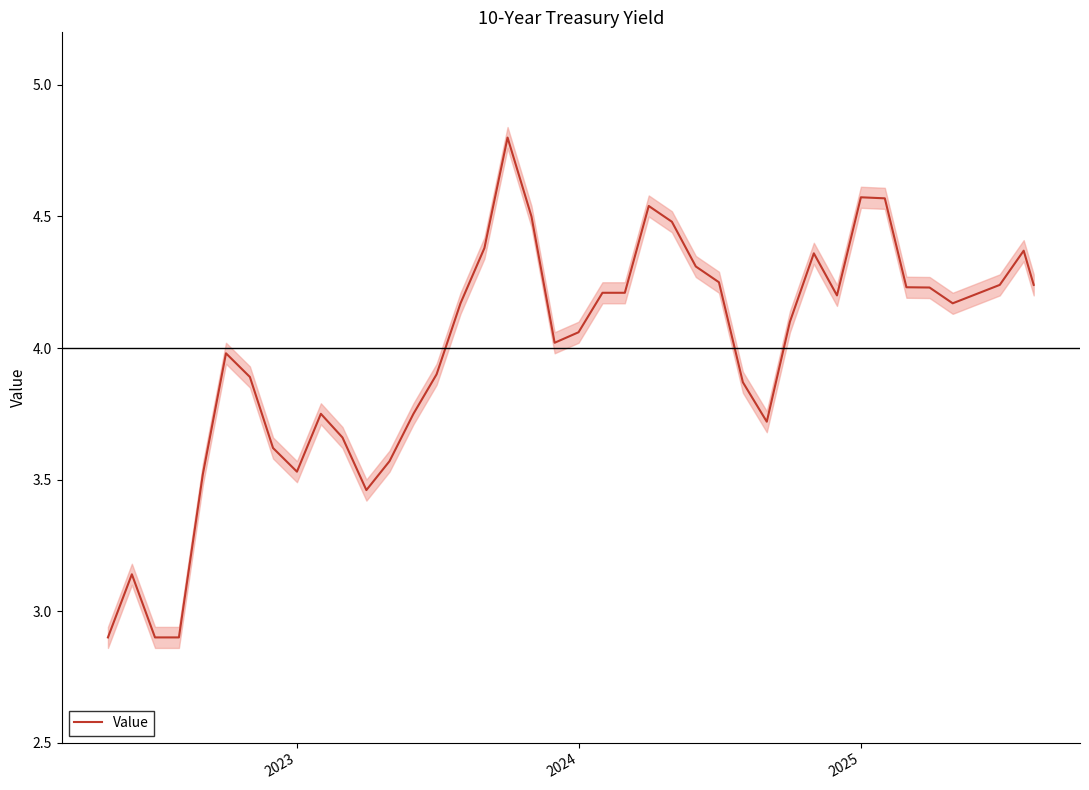

What is the highest value of the Value series?

4.8